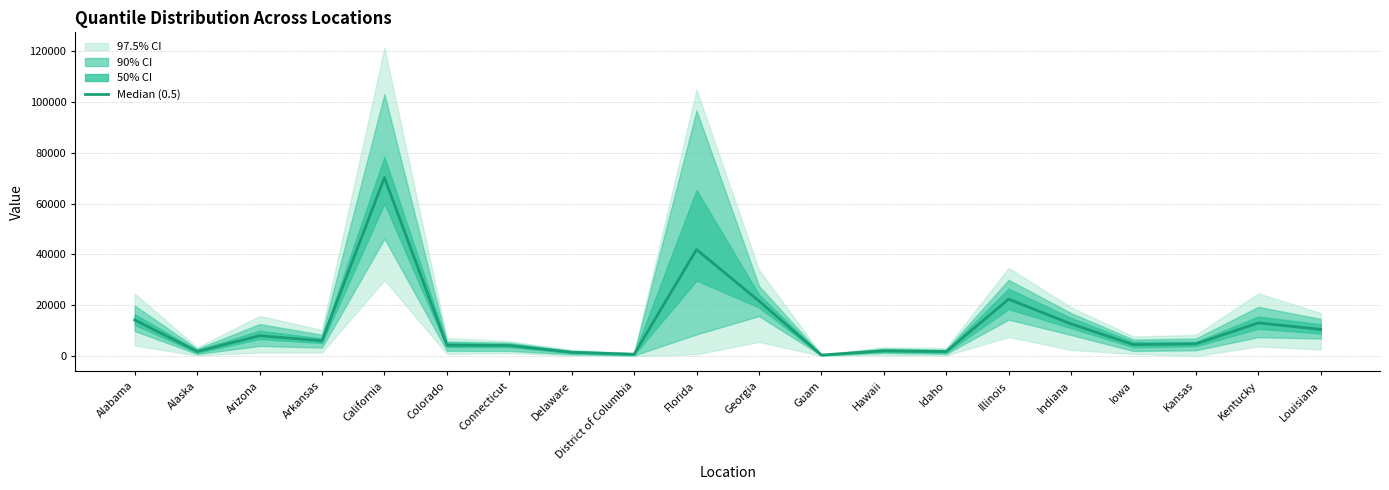

What is the value of the 14th point from the left?

1808